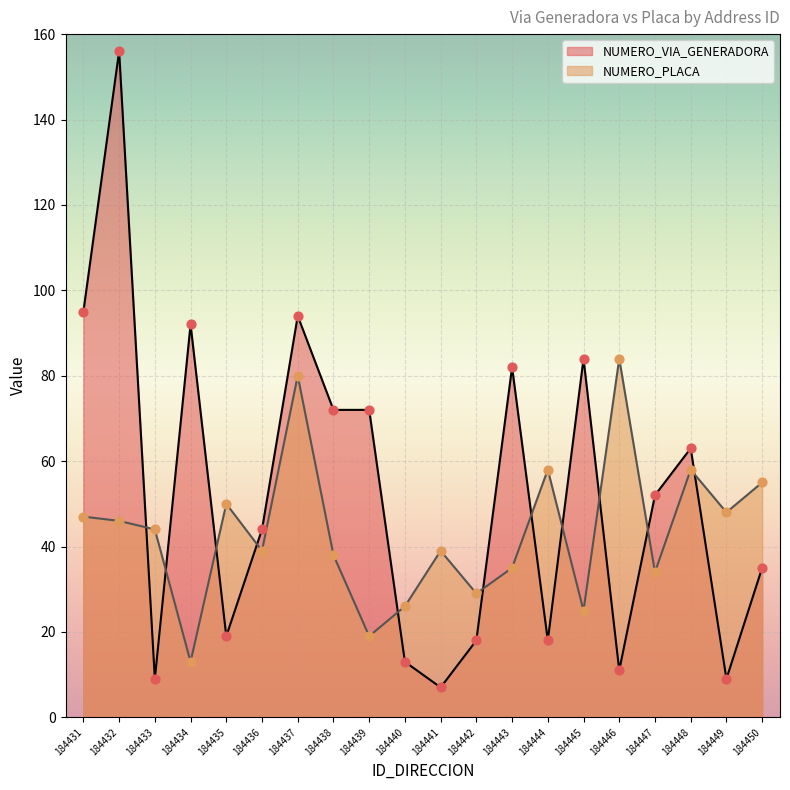

Which series contains the highest Y value?

NUMERO_VIA_GENERADORA